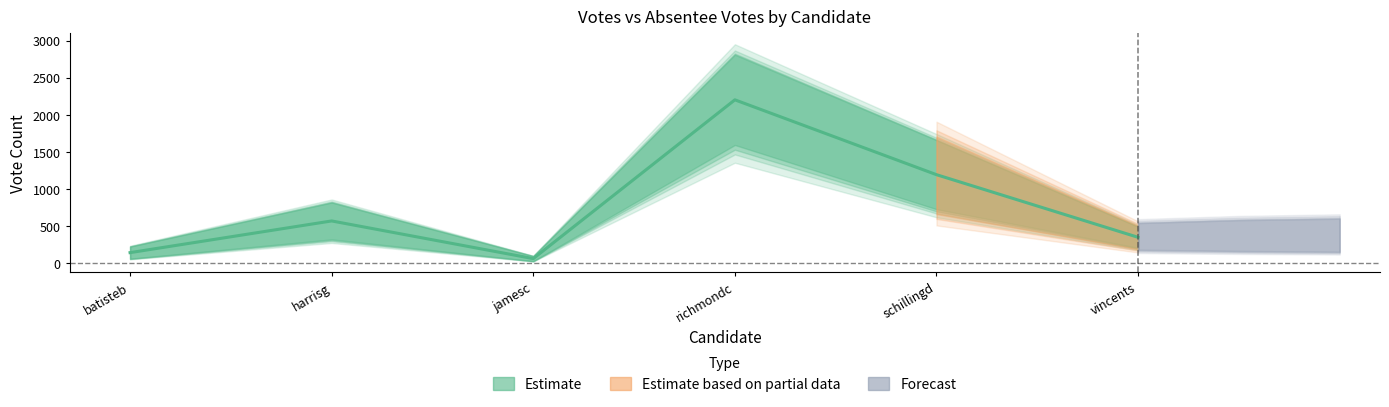

Reading left to right, transcribe all the data shown in this chart.

143.5	570.5	63.0	2202.5	1194.0	350.0